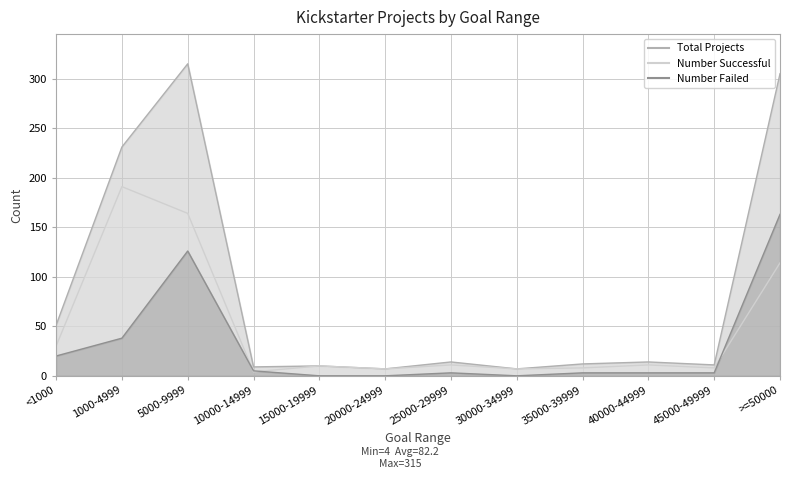

True or false: Total Projects and Number Failed intersect in this chart.

False